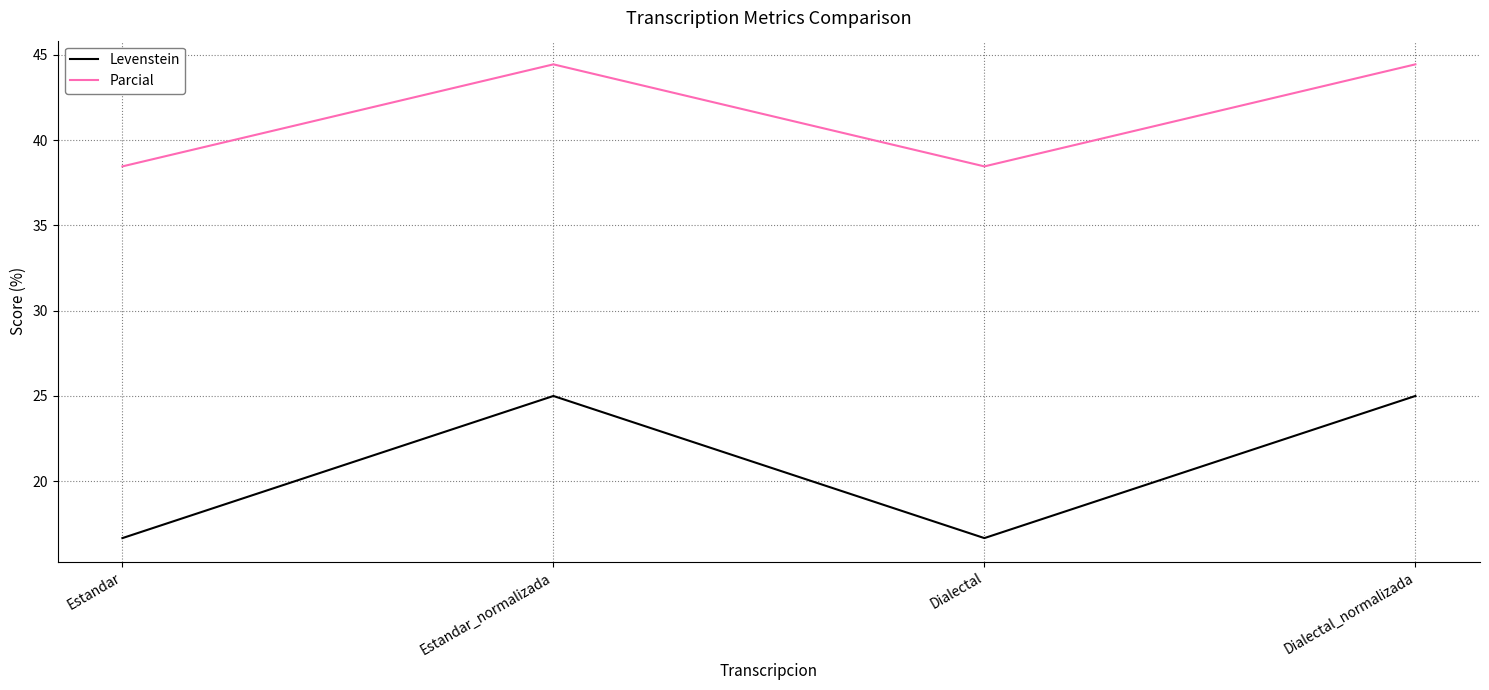

Rank the series by their maximum value, from lowest to highest.

Levenstein, Parcial